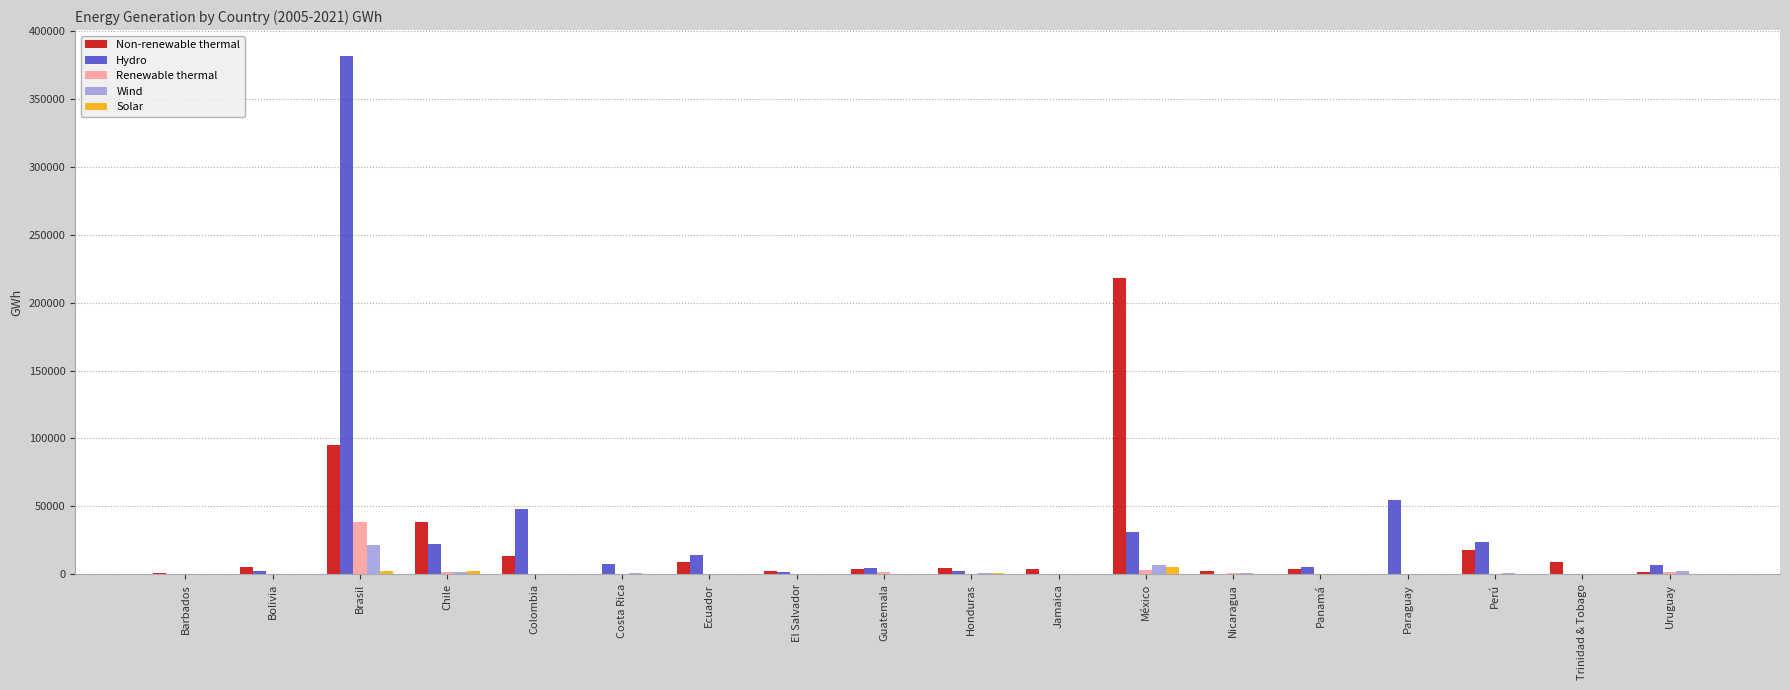

What is the maximum value for Renewable thermal?

38503.3